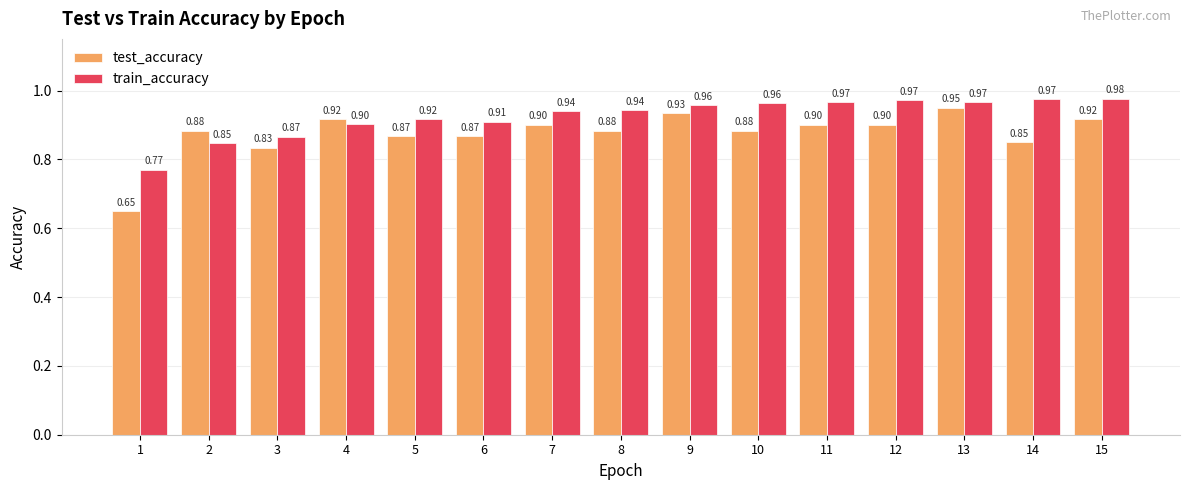

Which series has the largest range (max minus min)?

test_accuracy